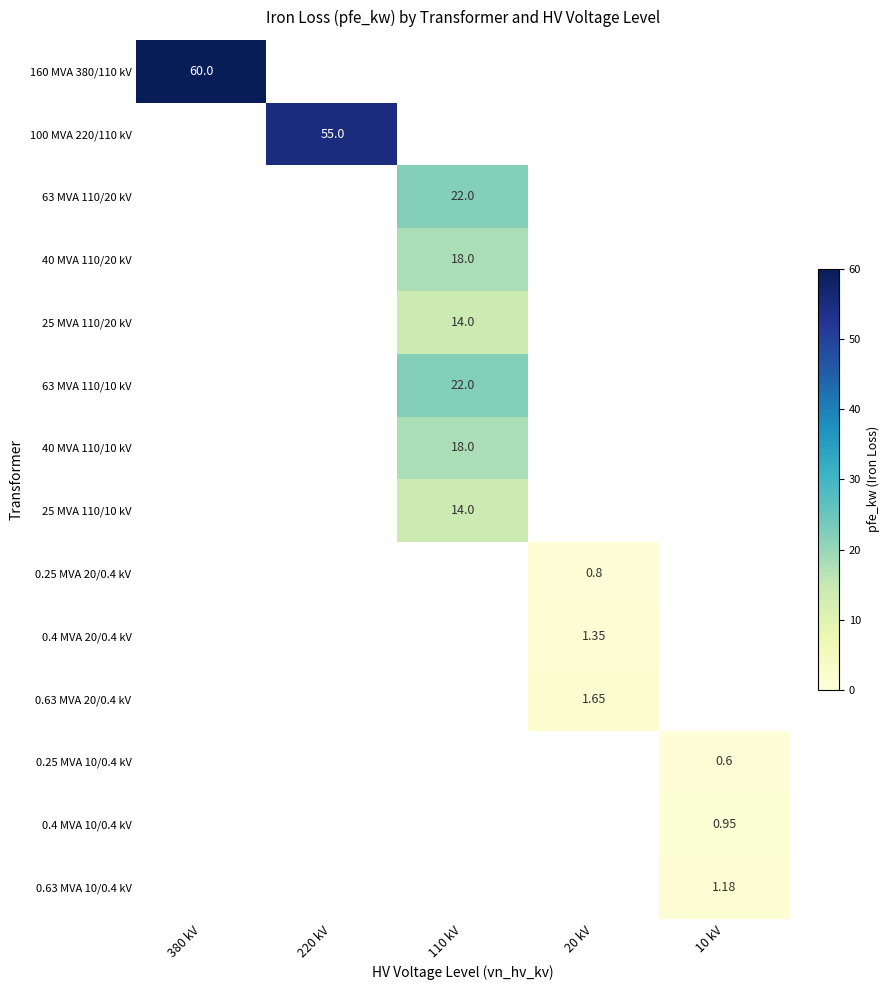

Which series has the largest range (max minus min)?

row_0